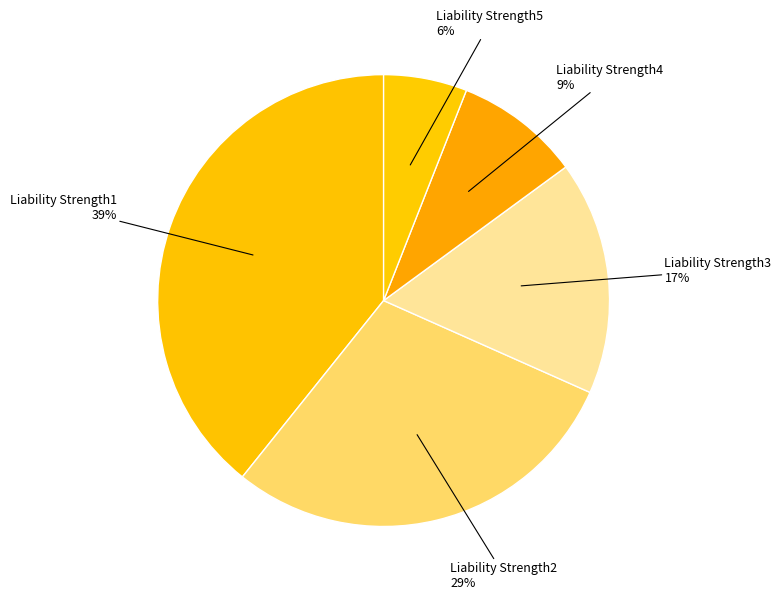

Count the number of slices in the pie.

5